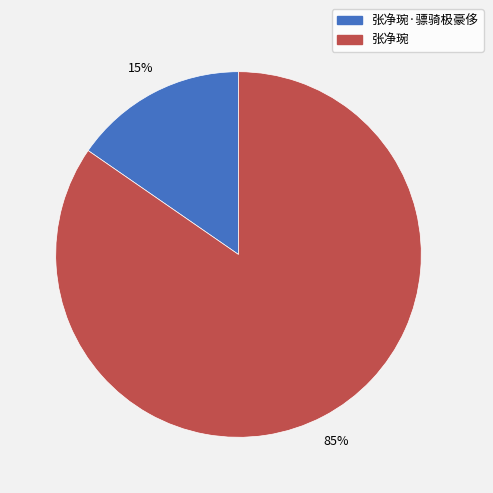

Which slice is the largest?

张净琬